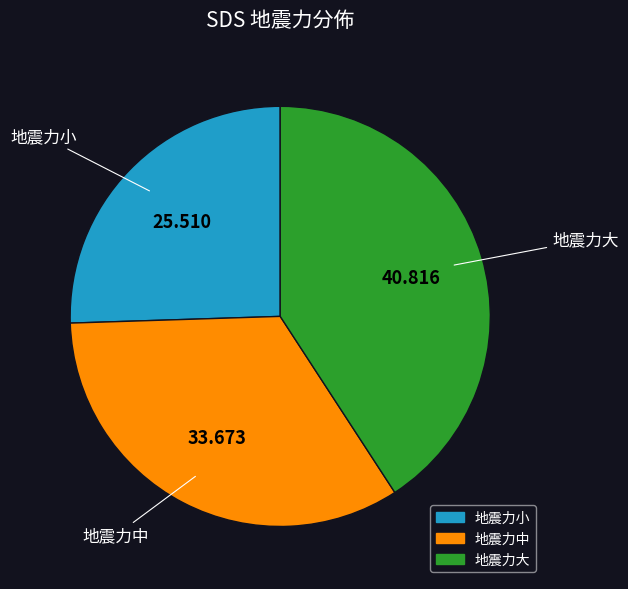

Rank the categories by value from lowest to highest.

地震力小, 地震力中, 地震力大